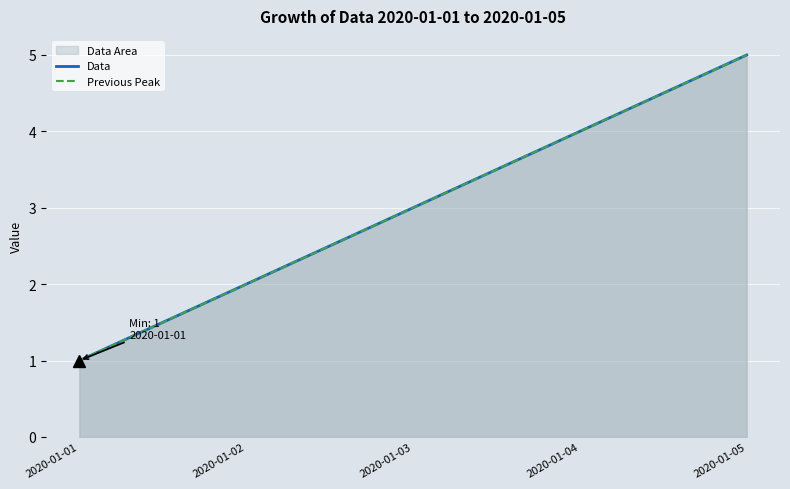

True or false: Previous Peak and Data cross at least once.

False